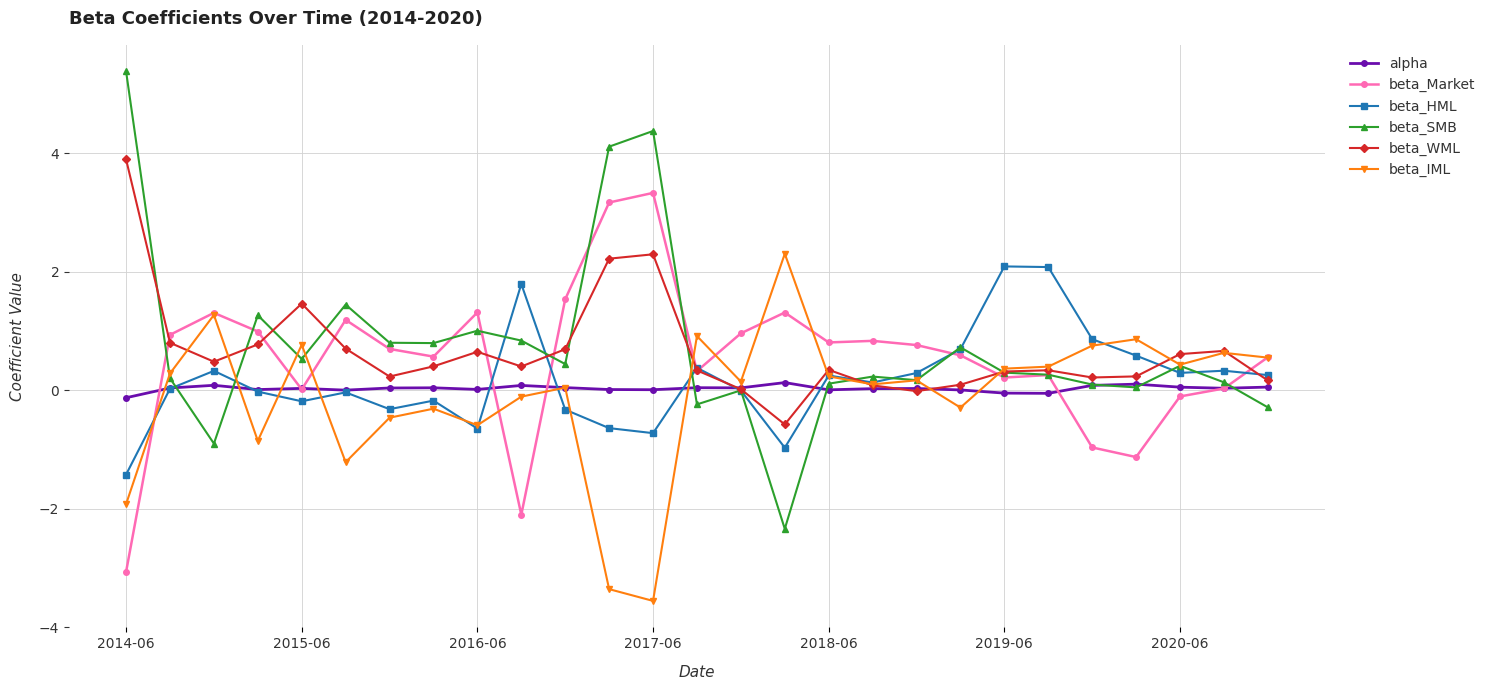

What is the value of the beta_SMB point at the 9th from the left?

1.0